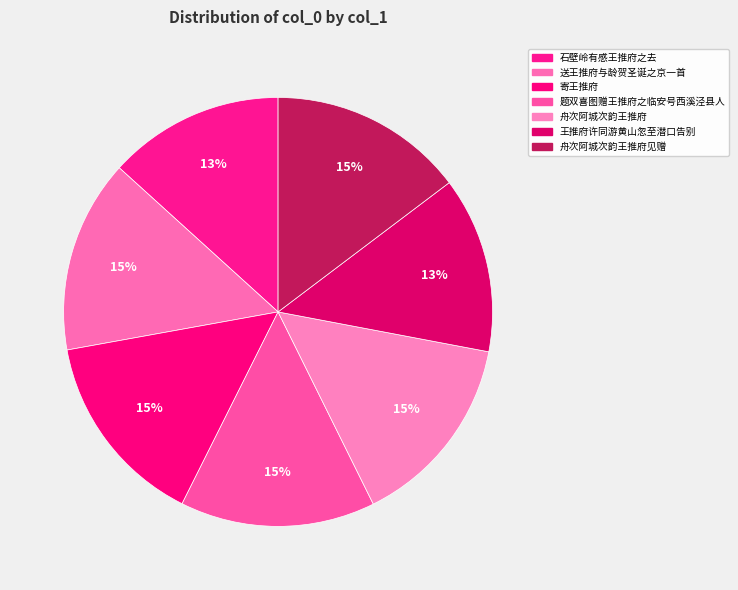

Is there any slice that represents more than half of the pie?

No